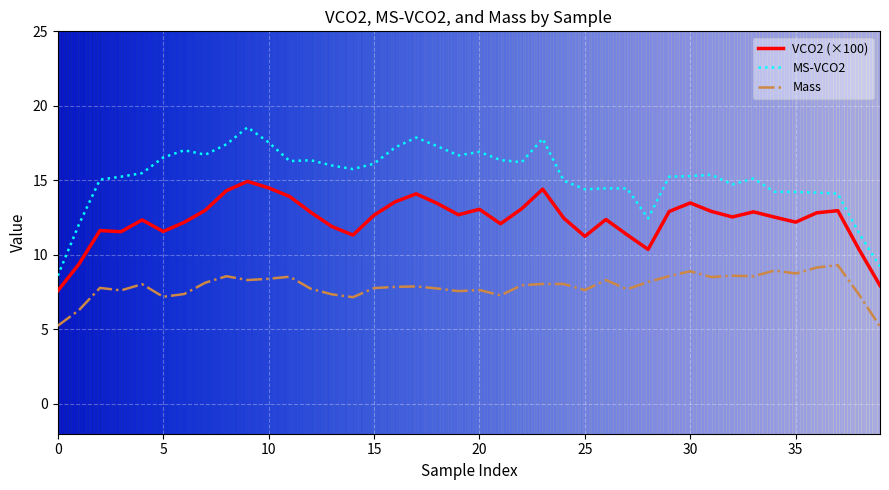

List the series in order of their peak value, lowest first.

Mass, VCO2 (×100), MS-VCO2